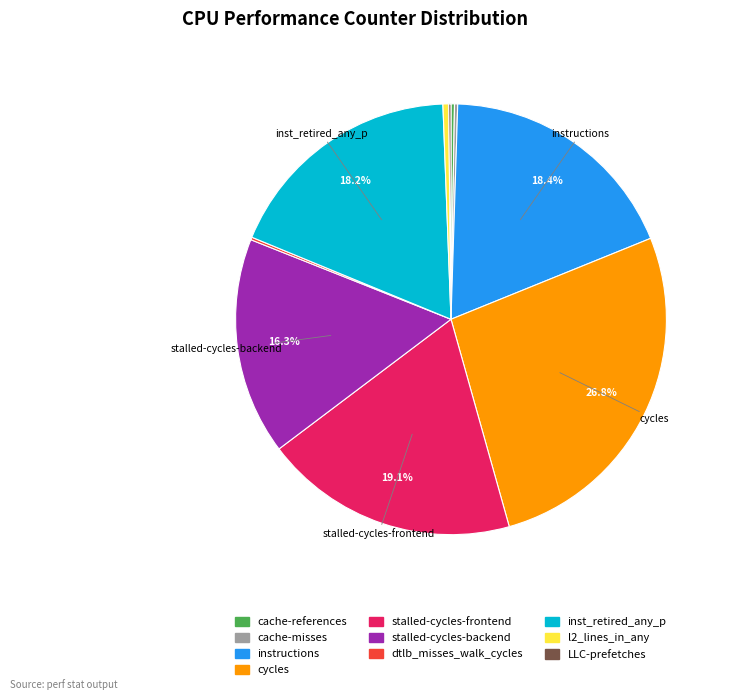

Does stalled-cycles-backend account for over 50% of the chart?

No